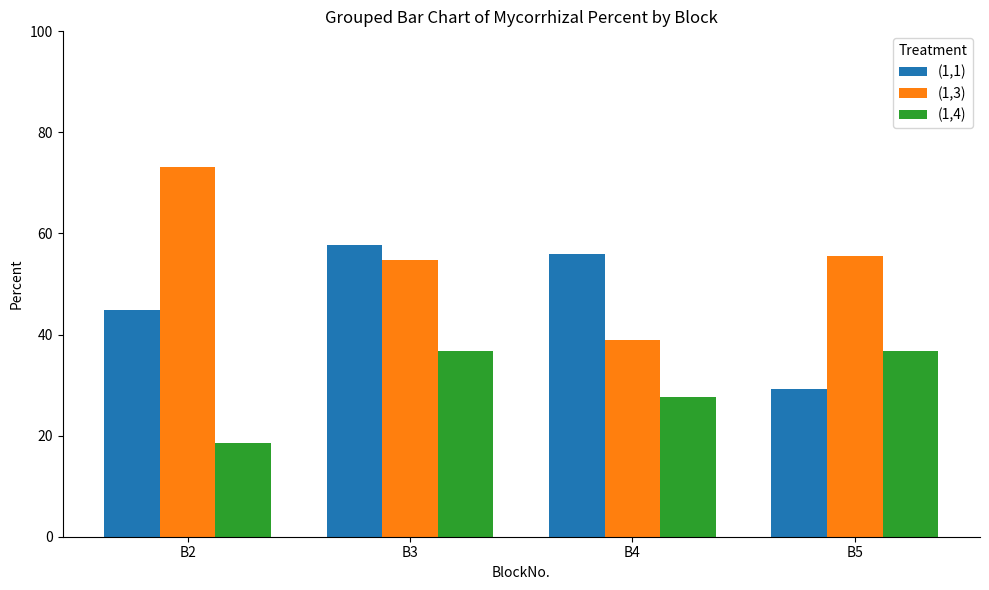

Which category has the lowest value in the (1,1) series?

B5